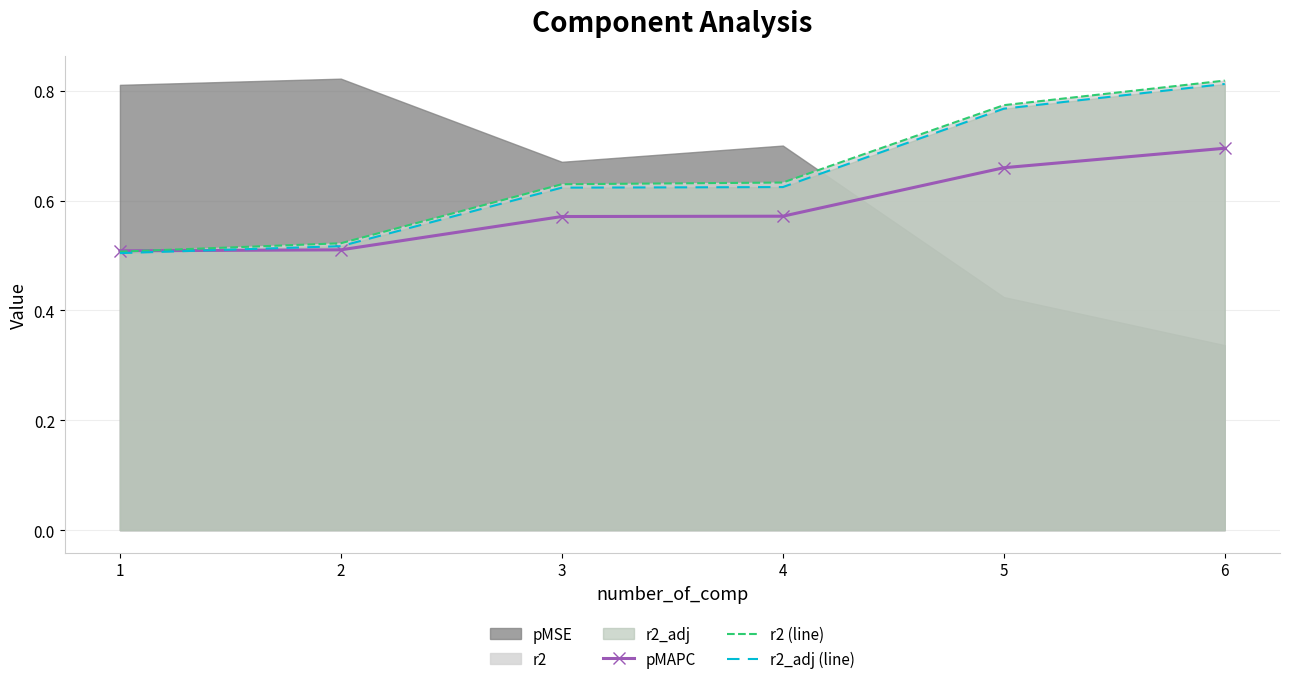

Is the value of r2 (line) at 3 greater than the value of pMAPC at 5?

No